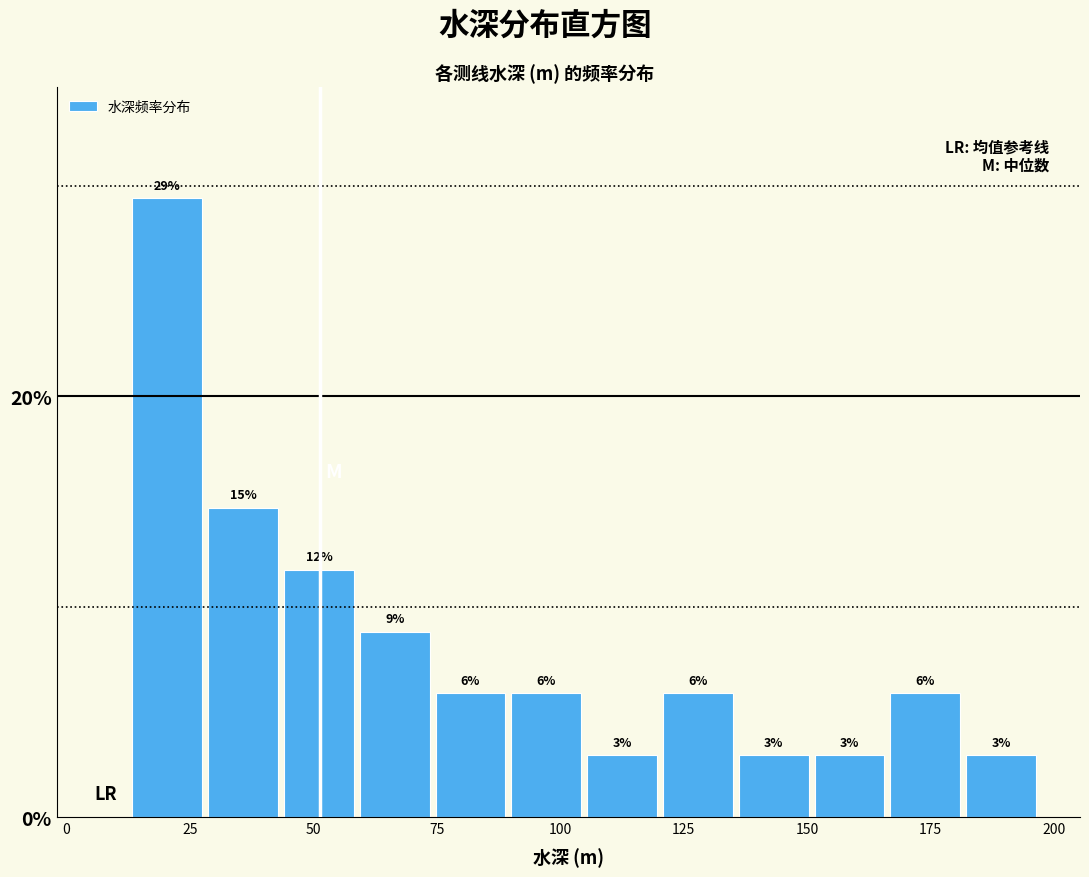

Read against the x-axis, roughly where is the centre of the tallest bar?

20